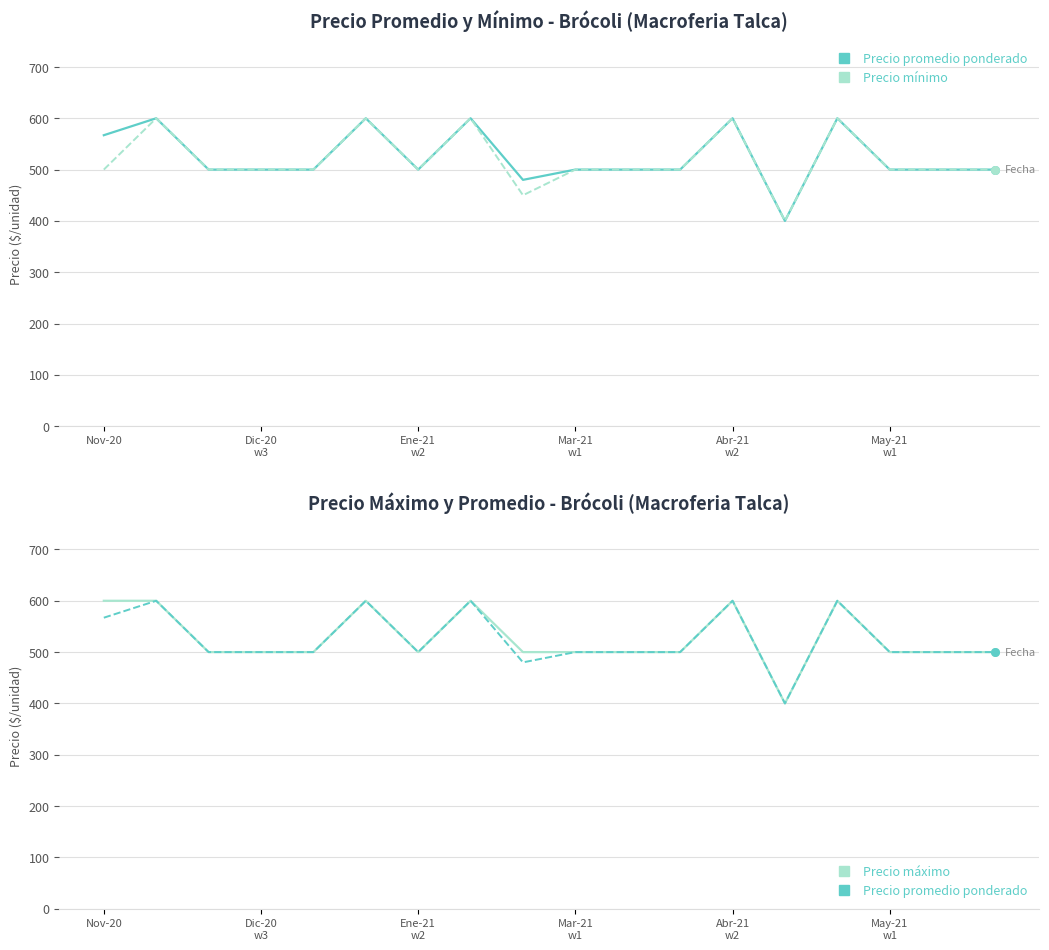

Which series contains the highest Y value?

Precio promedio ponderado